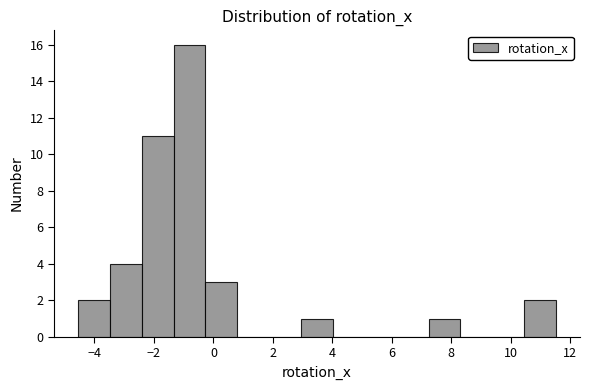

Reading left to right, transcribe this chart: for each bar, give the range it covers on the x-axis and its height. Neither the bar edges nor the heights are printed on the chart, so give them approximately, as read against the axes.

-4.6 to -3.4: 2
-3.4 to -2.4: 4
-2.4 to -1.4: 11
-1.4 to -0.2: 16
-0.2 to 0.8: 3
0.8 to 1.8: 0
1.8 to 3.0: 0
3.0 to 4.0: 1
4.0 to 5.0: 0
5.0 to 6.2: 0
6.2 to 7.2: 0
7.2 to 8.4: 1
8.4 to 9.4: 0
9.4 to 10.4: 0
10.4 to 11.6: 2